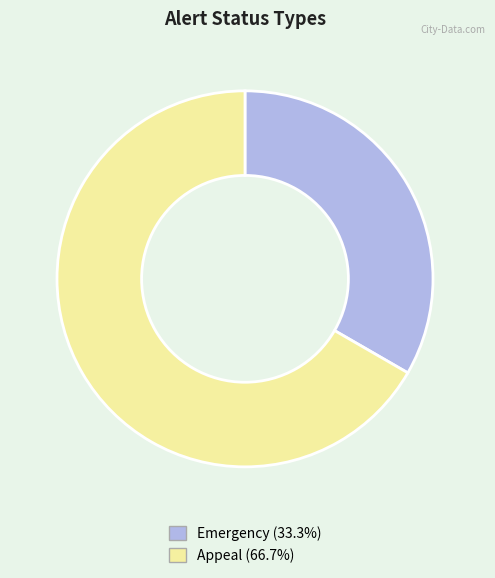

Do Appeal (66.7%) and Emergency (33.3%) together represent more than half of the pie?

Yes